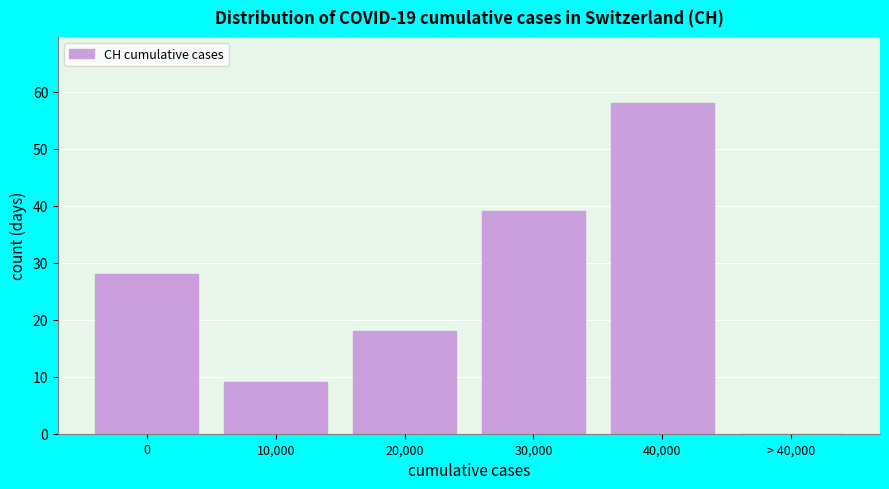

Reading left to right, extract all data points from this chart.

0=28	10,000=9	20,000=18	30,000=39	40,000=58	> 40,000=0